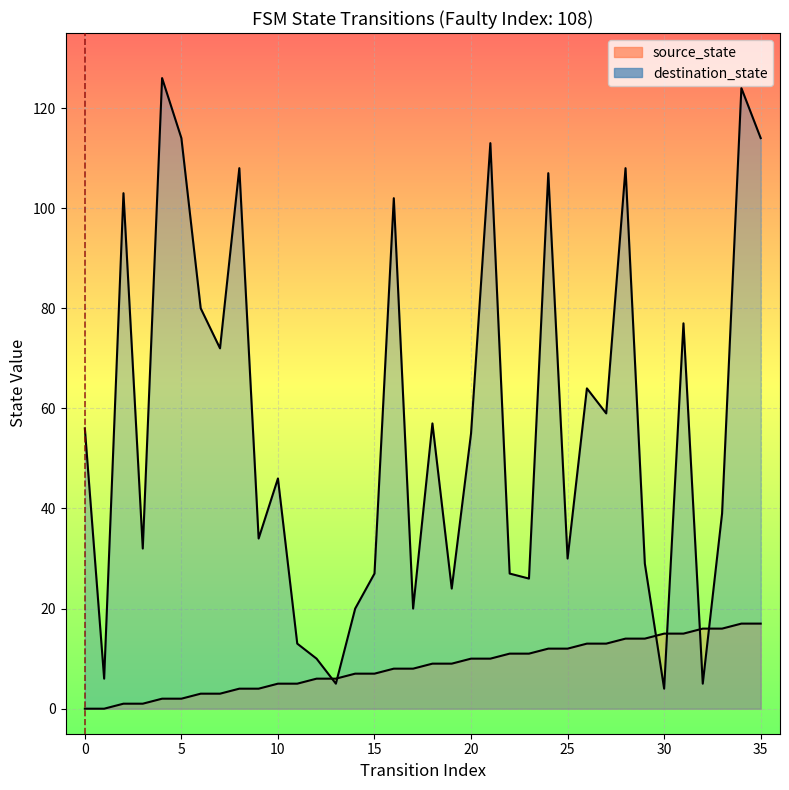

The value of destination_state at 19 is 14. True or false?

False